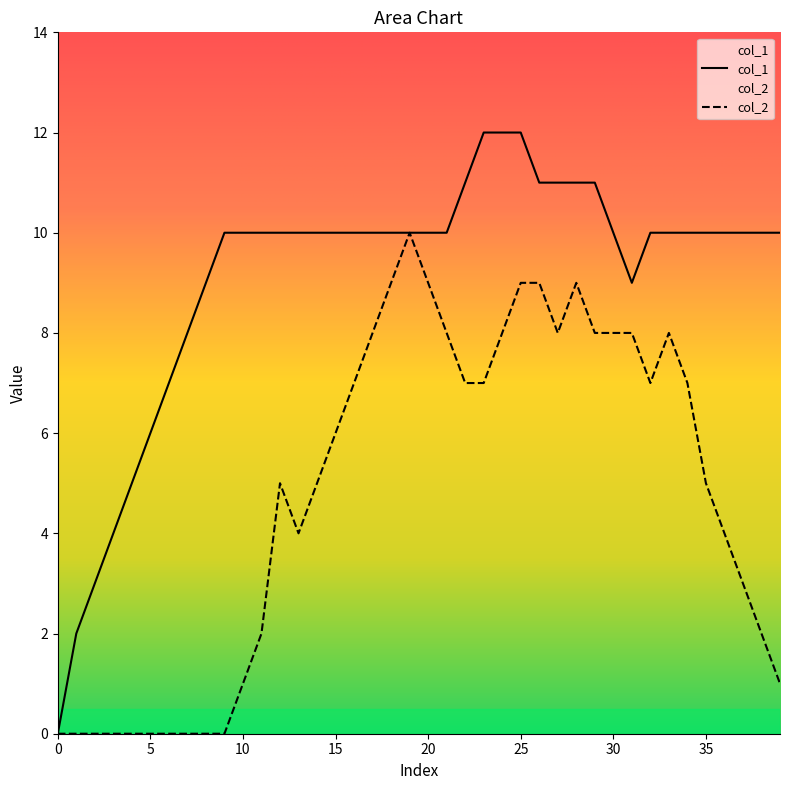

How many lines are shown in the chart?

2